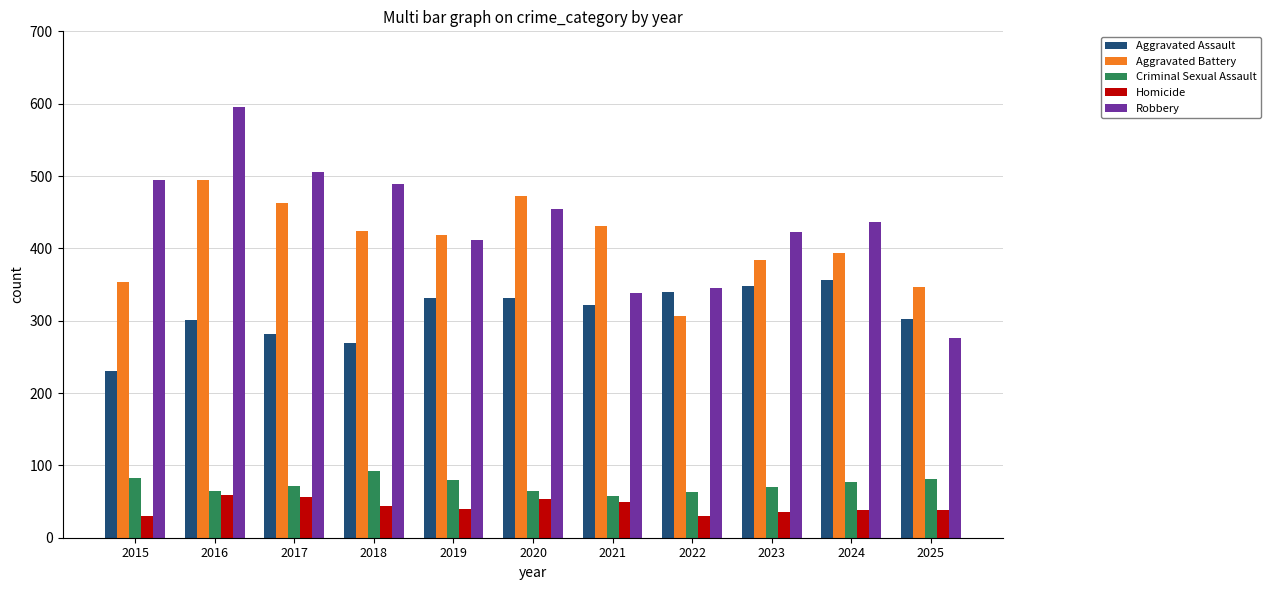

How many distinct data groups are displayed?

5